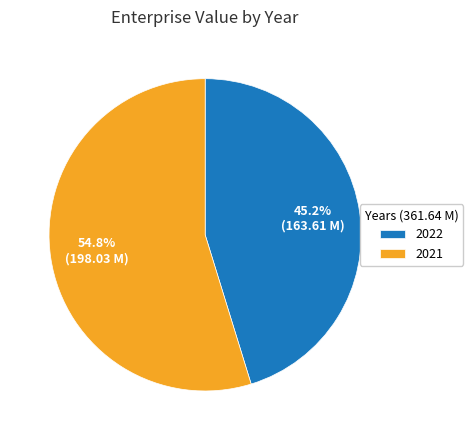

To the nearest percent, what percentage of the pie is 2022?

45%